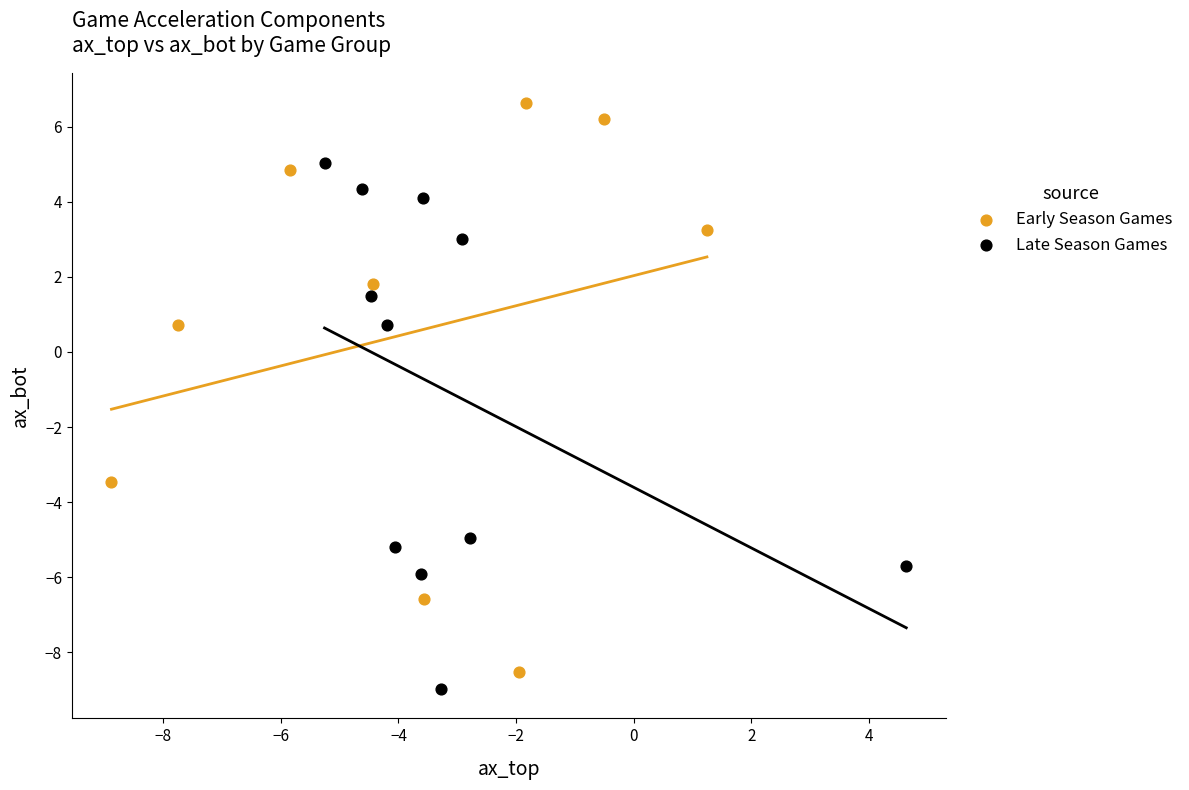

Which series reaches the maximum Y coordinate?

Early Season Games